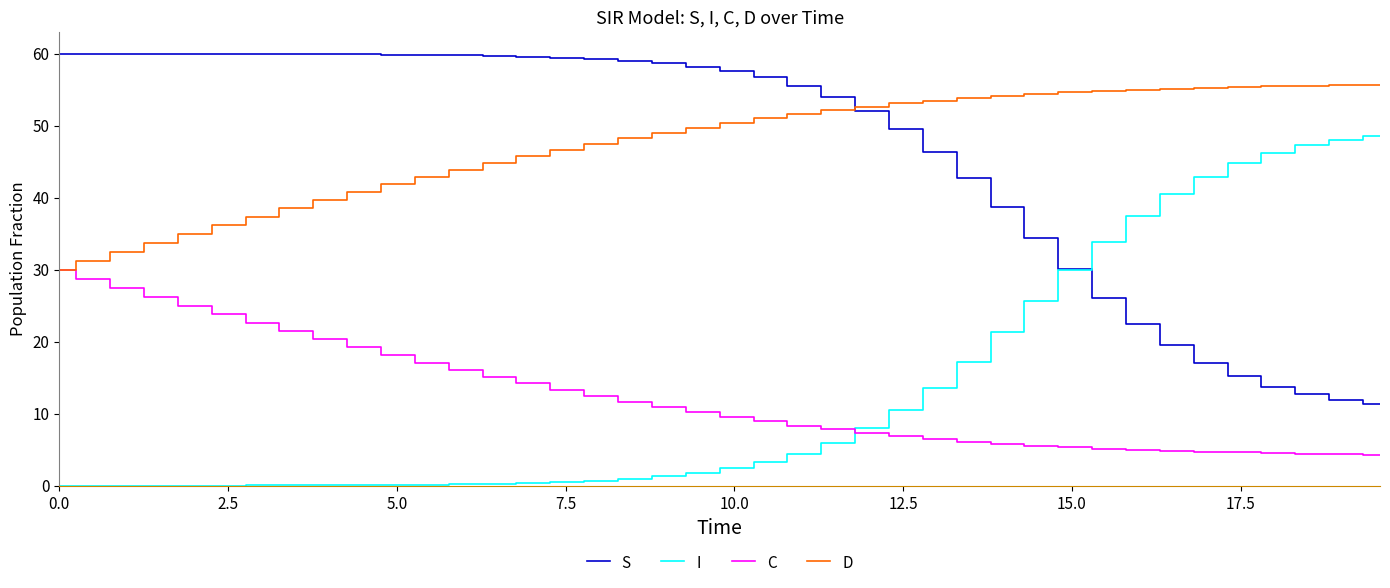

List the series in order of their peak value, highest first.

S, D, I, C